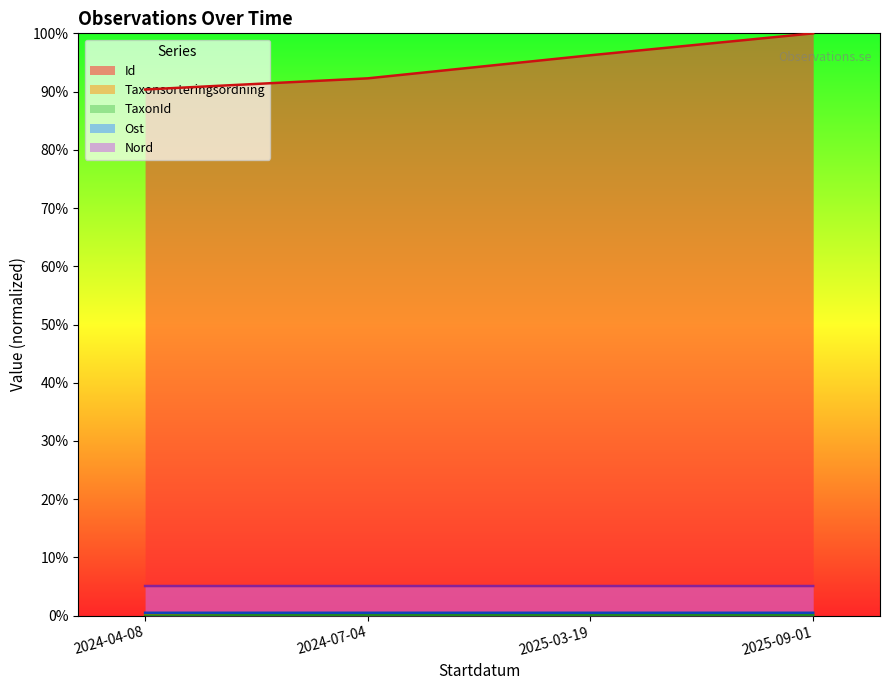

What is the value of the Nord point at the 1st from the left?

0.1